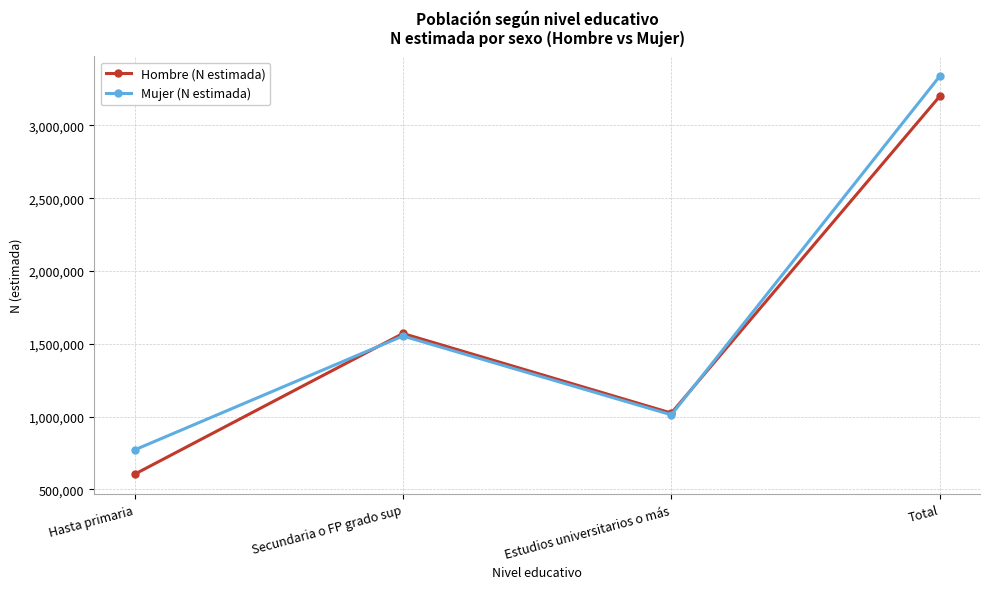

How many times do Hombre (N estimada) and Mujer (N estimada) cross each other?

2